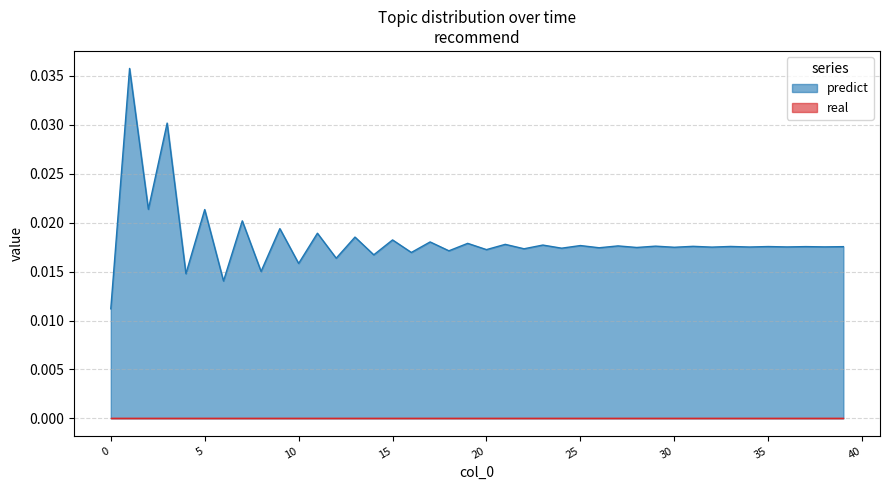

True or false: the data has more than 0 interior local peaks.

True